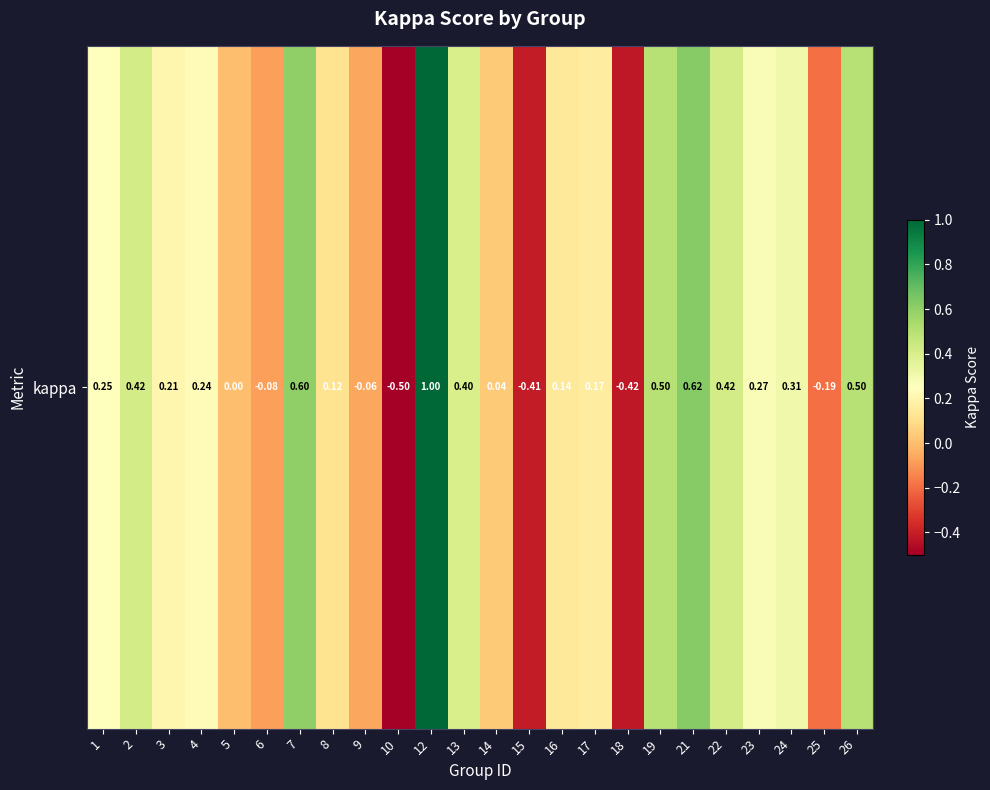

How many values are below zero?

6